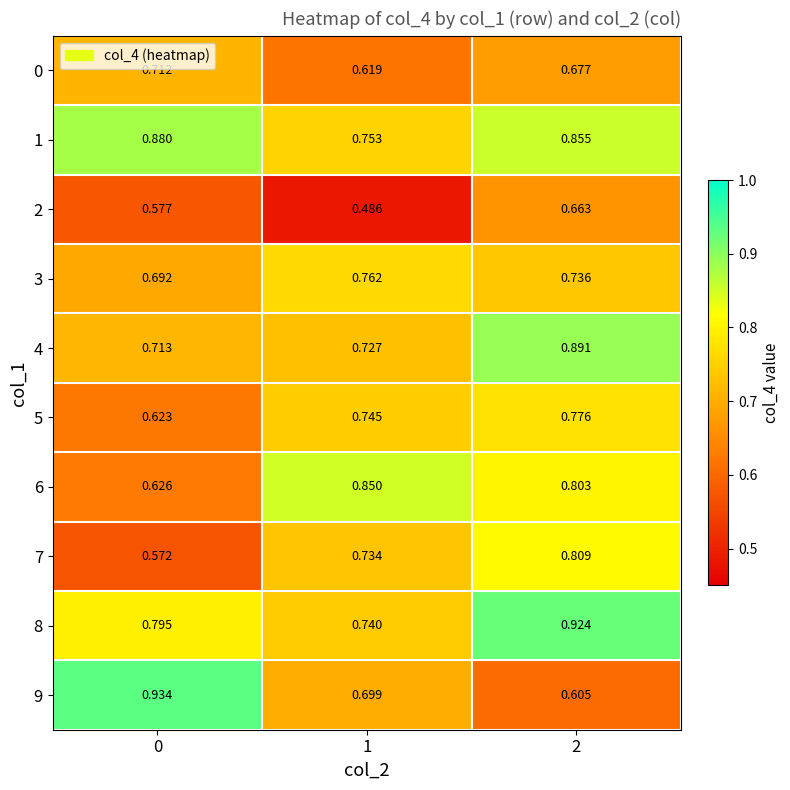

At which category is the sum across all series the highest?

2